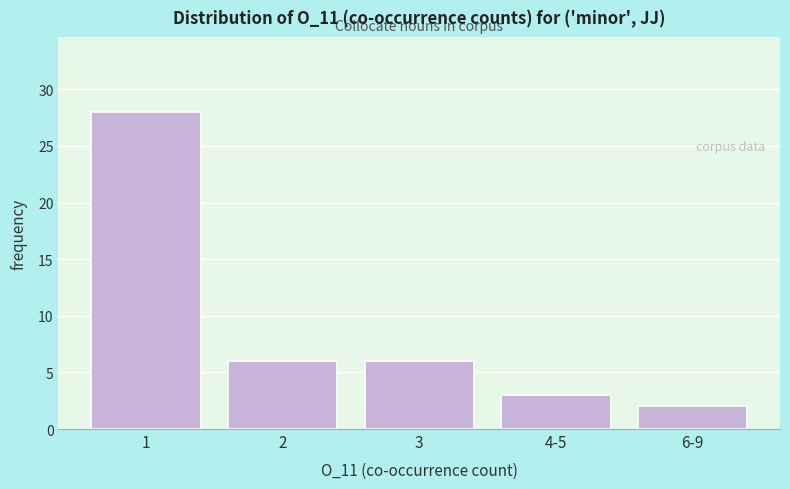

Reading right to left, list all the values displayed in this chart.

2	3	6	6	28